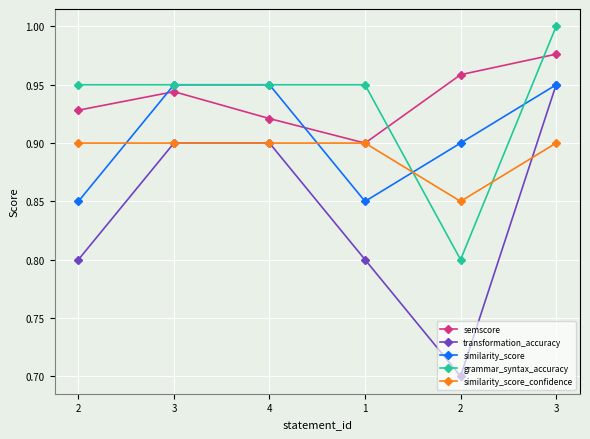

Is this an area chart (filled region under the line)?

No